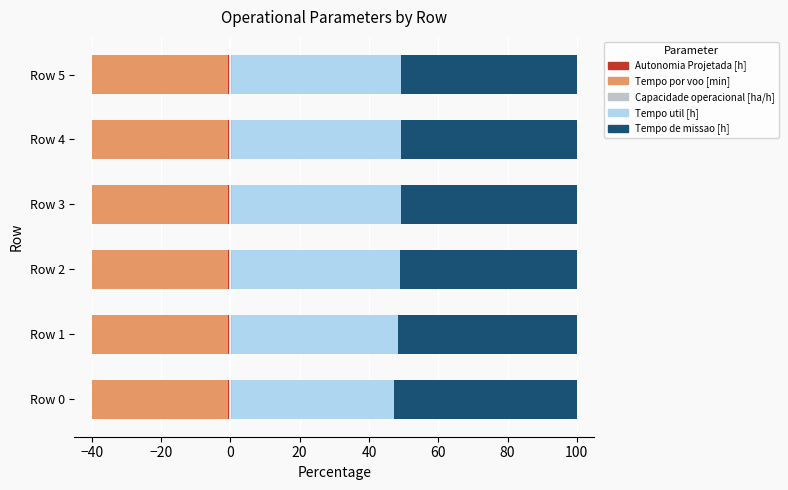

How many bars are there in total?

30